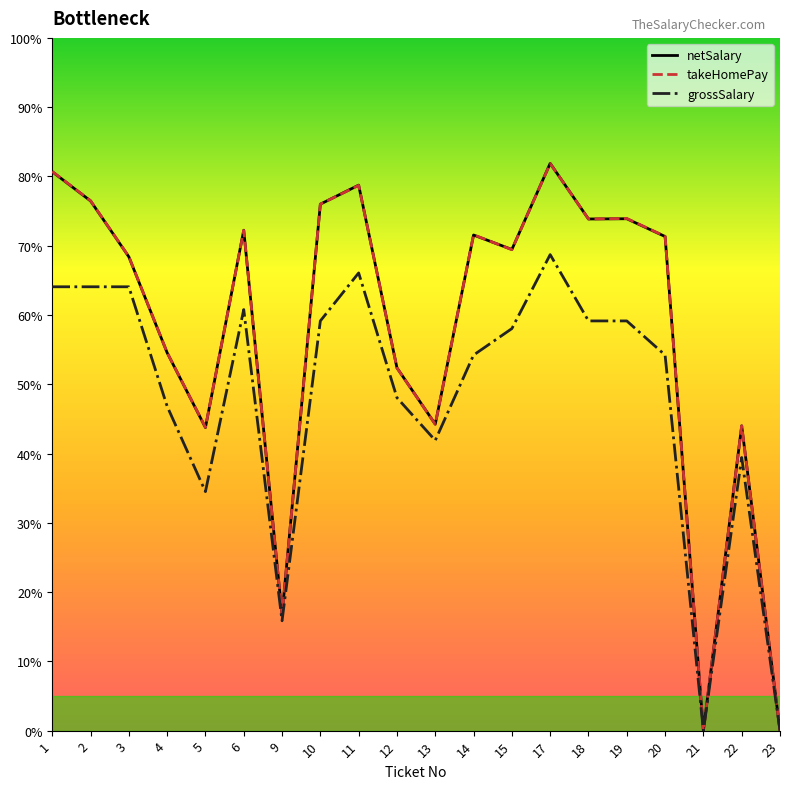

Reading left to right, what are all the values shown in this chart?

netSalary: 1=11296	2=10706	3=9576	4=7638	5=6125	6=10113	9=2343	10=10640	11=11024	12=7332	13=6193	14=10016	15=9724	17=11464	18=10340	19=10345	20=9986	21=0	22=6160	23=0
takeHomePay: 1=11300	2=10710	3=9580	4=7640	5=6130	6=10110	9=2340	10=10640	11=11020	12=7330	13=6190	14=10020	15=9720	17=11460	18=10340	19=10350	20=9990	21=0	22=6160	23=0
grossSalary: 1=8970	2=8970	3=8970	4=6555	5=4830	6=8510	9=2220	10=8280	11=9250	12=6728	13=5865	14=7590	15=8125	17=9620	18=8280	19=8280	20=7590	21=0	22=5520	23=0